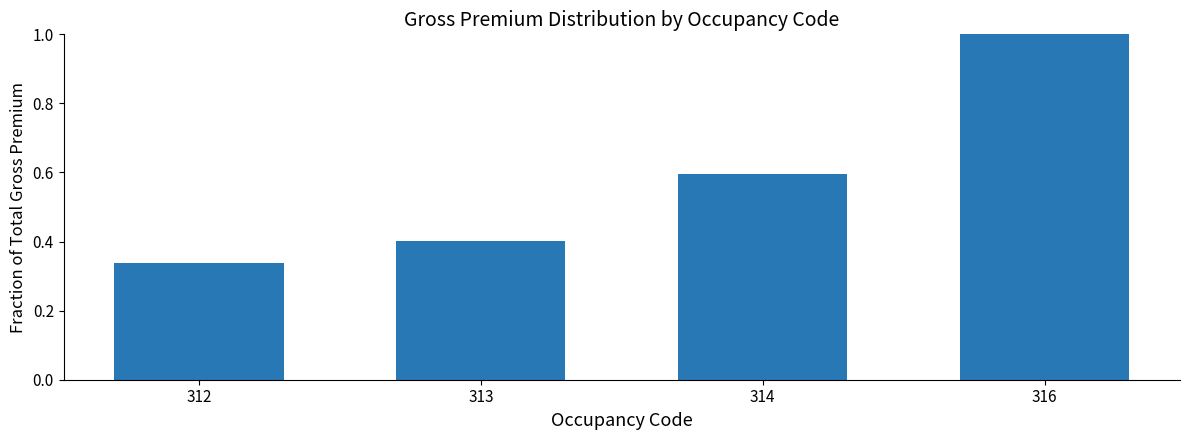

What is the value of the 3rd bar from the left?

0.6